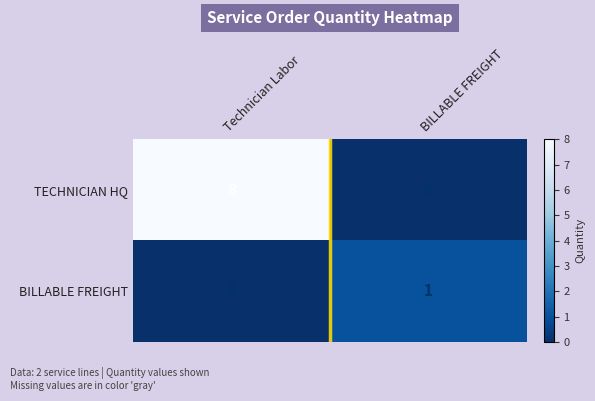

What is the spread (max minus min) of values at BILLABLE FREIGHT?

1